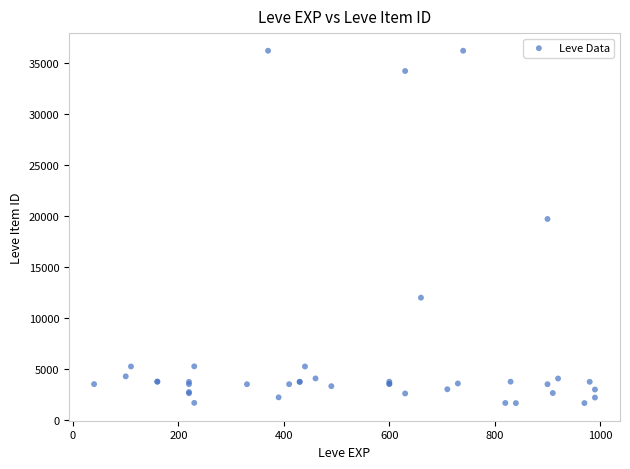

What Y value in the scatter plot is closest to 18967?

19744